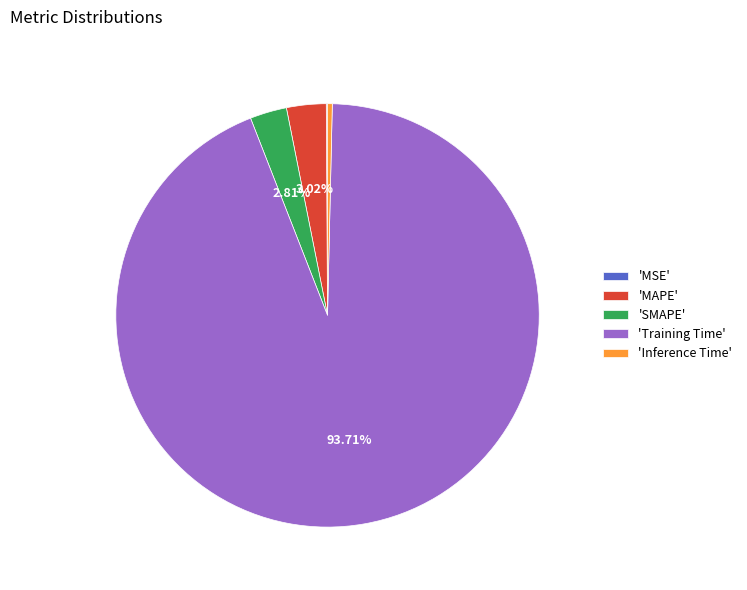

What is the majority slice?

'Training Time'